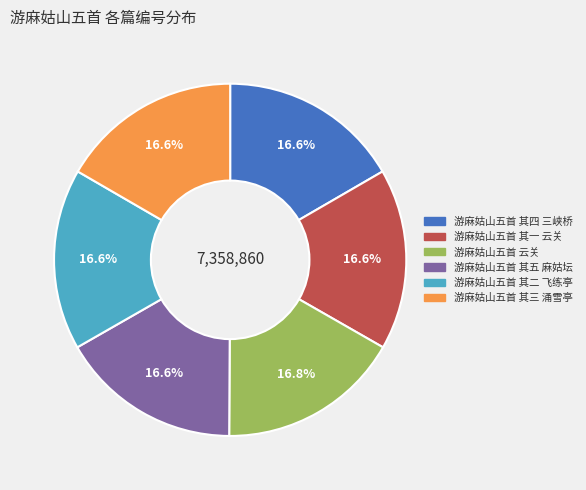

What is the ratio of the value at 游麻姑山五首 其一 云关 to the value at 游麻姑山五首 其三 涌雪亭?

1.0